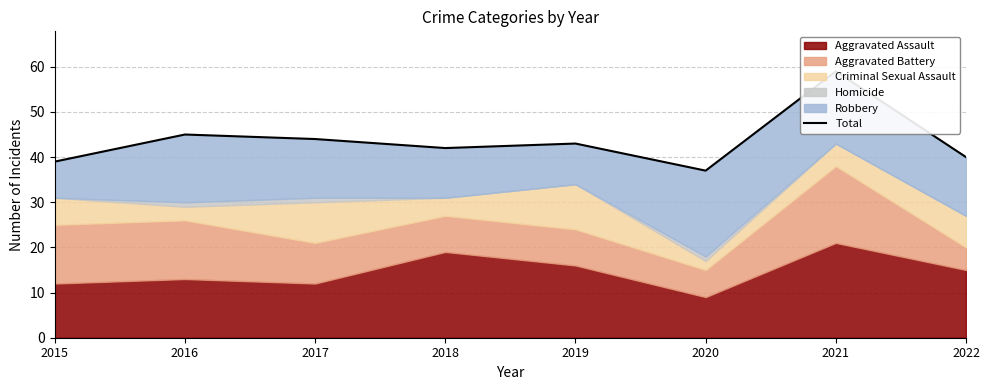

Read the value at 2016, to the nearest 5.

45